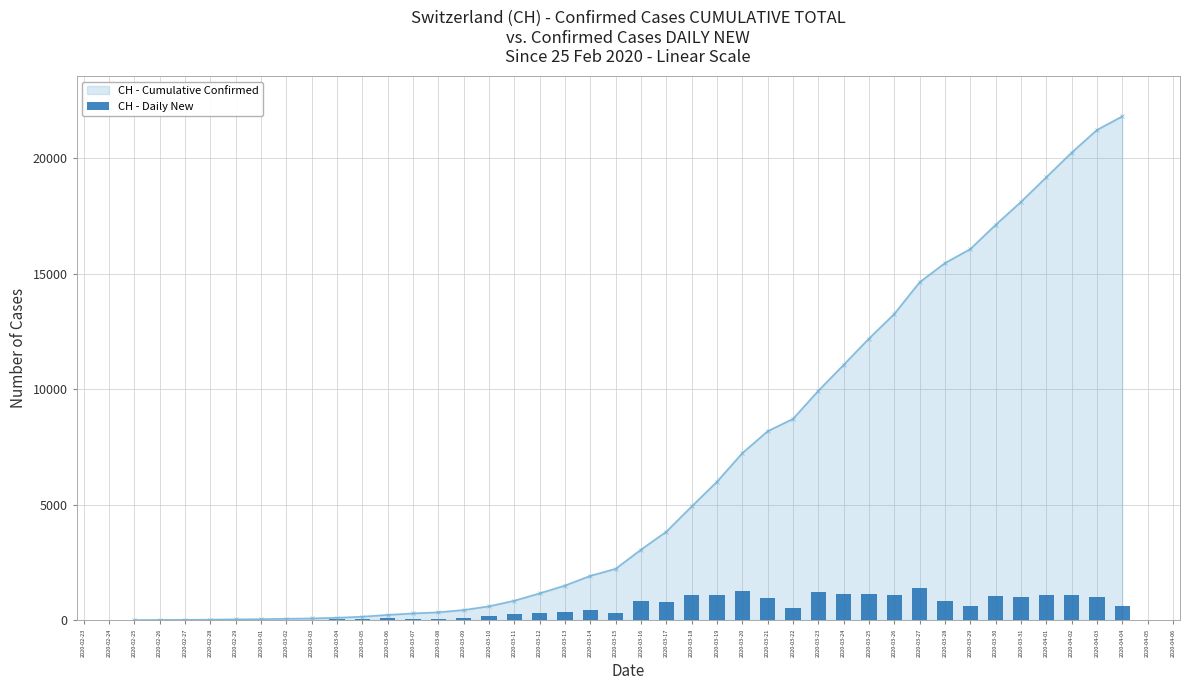

What is the highest value of the CH - Cumulative Confirmed series?

21806